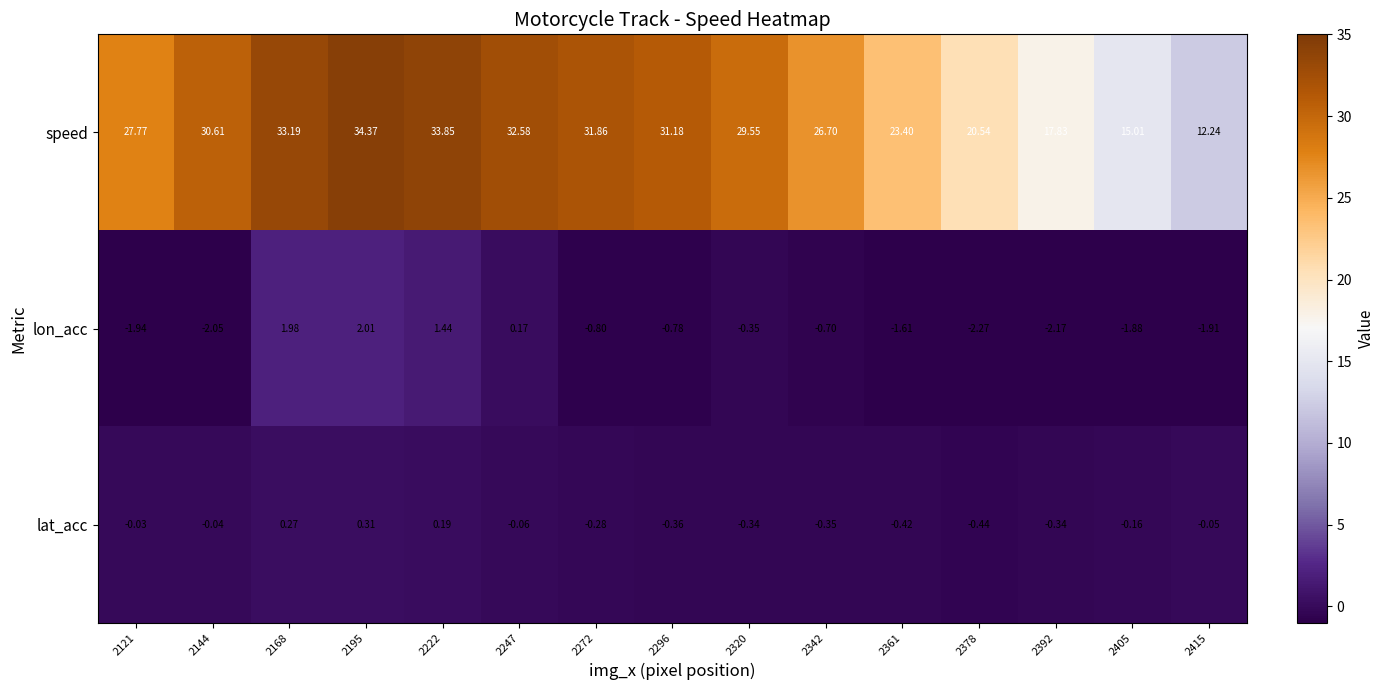

Between 2361 and 2378, which series saw the biggest shift?

speed